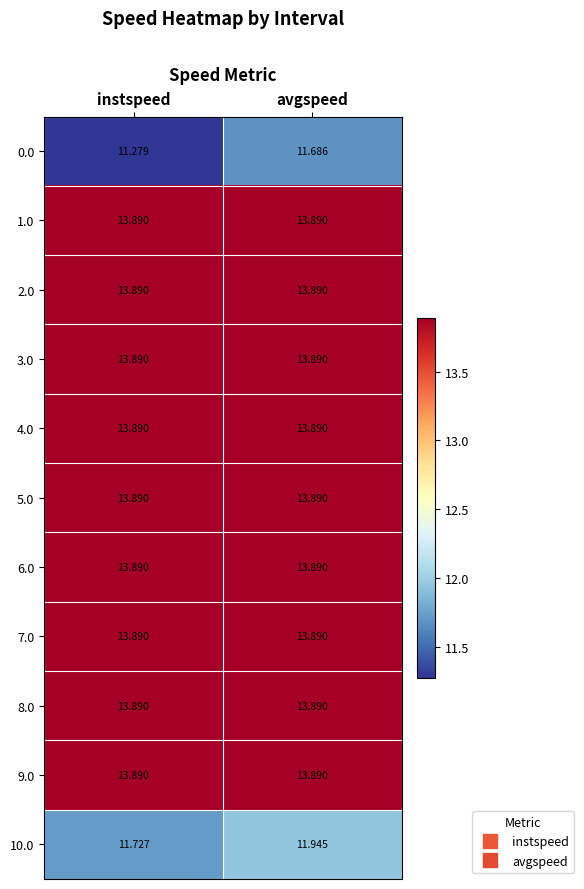

At which category is the sum across all series the highest?

avgspeed